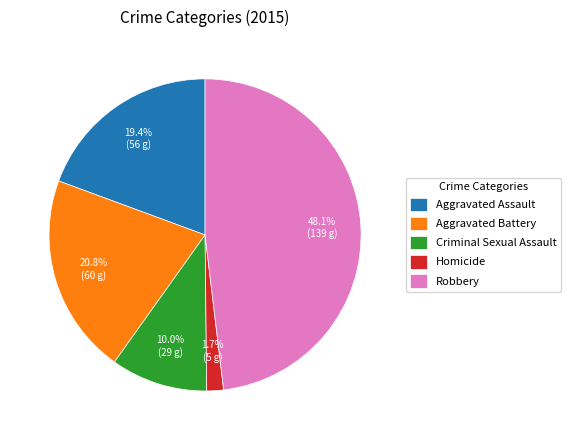

Does Aggravated Battery account for over 50% of the chart?

No